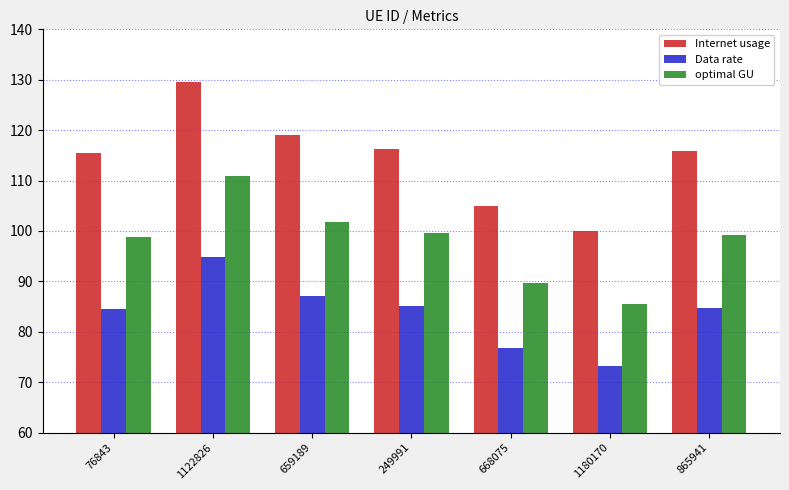

How many categories are shown in the chart?

7